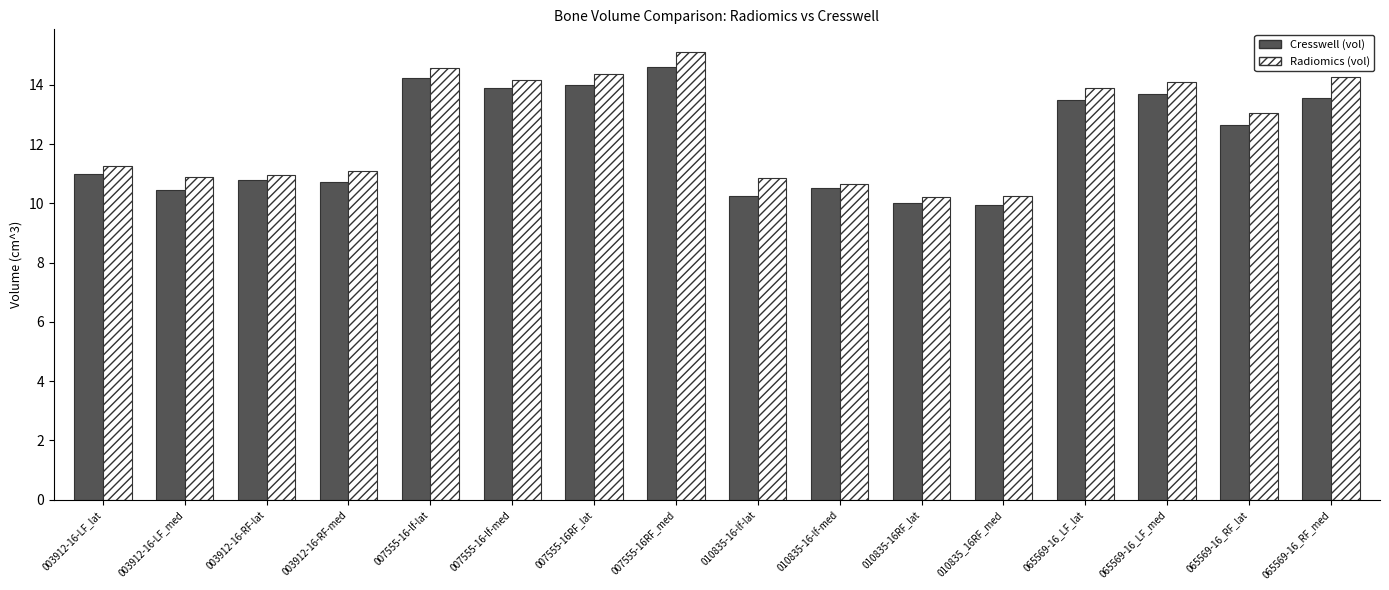

At which label does Cresswell (vol) first exceed 12?

007555-16-lf-lat